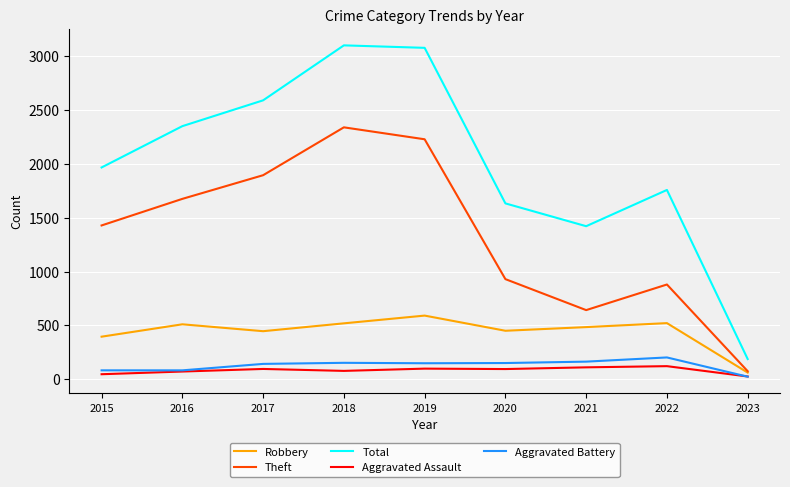

True or false: Aggravated Battery and Theft intersect in this chart.

False